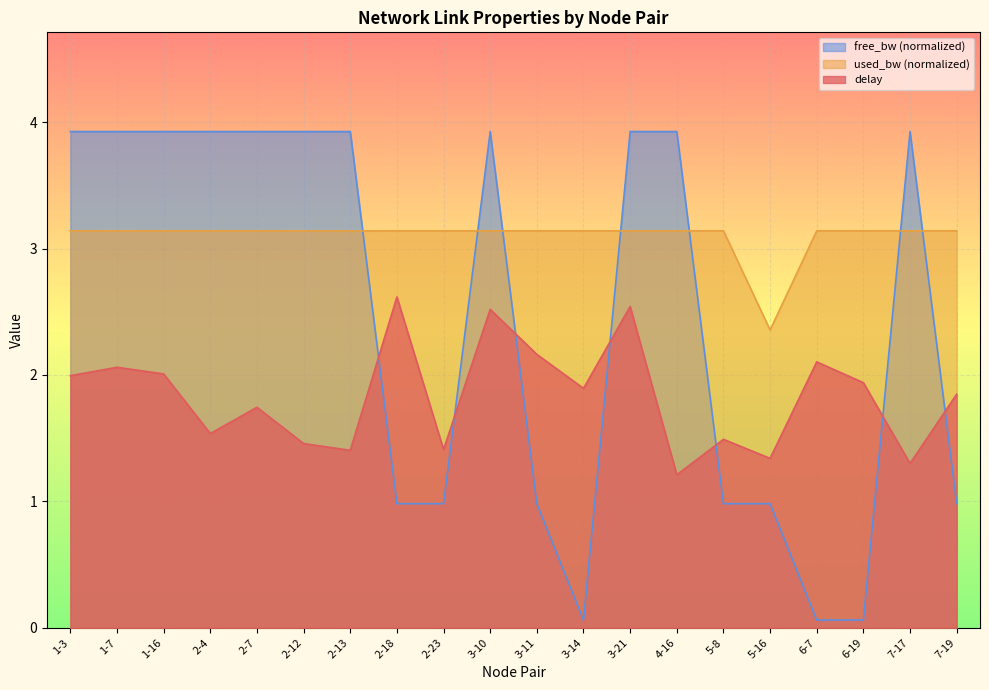

Does the chart display data point markers on the line(s)?

No